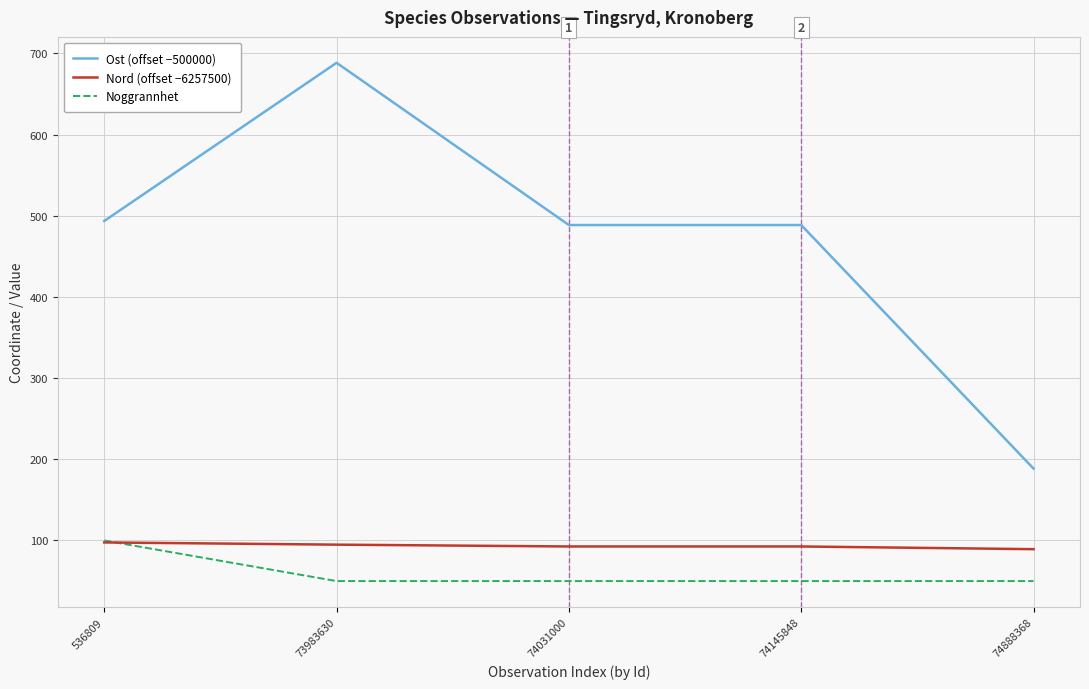

True or false: Ost (offset −500000) has a value of 488.6 at 74031000.

True